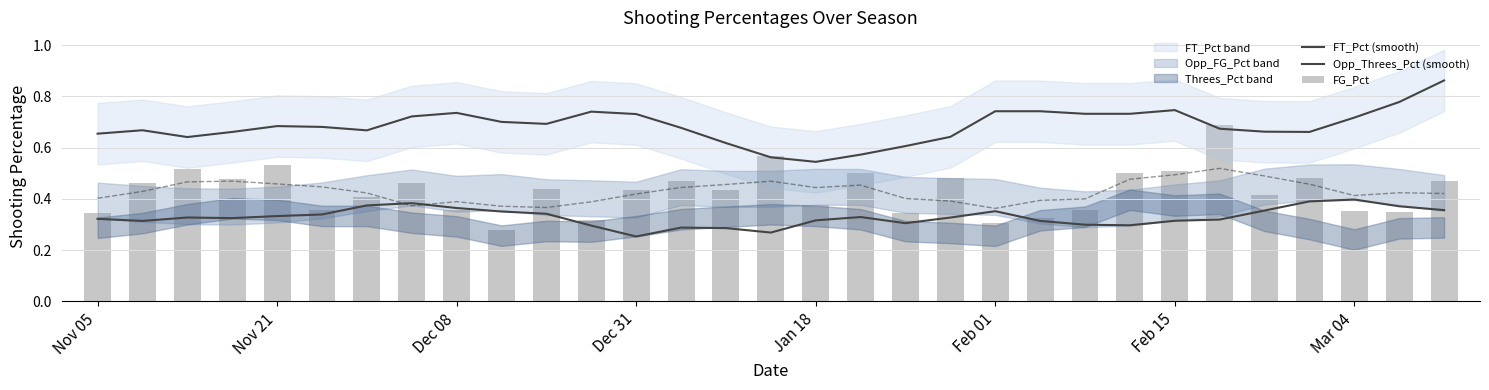

What is the value of the FT_Pct (smooth) bar at the 8th from the left?

0.7